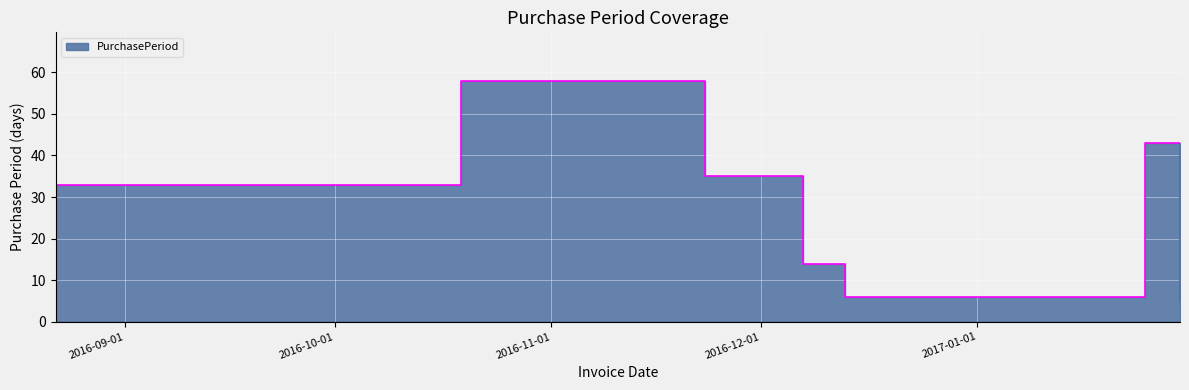

Between 2016-11-23 and 2017-01-25, which is larger?

2017-01-25